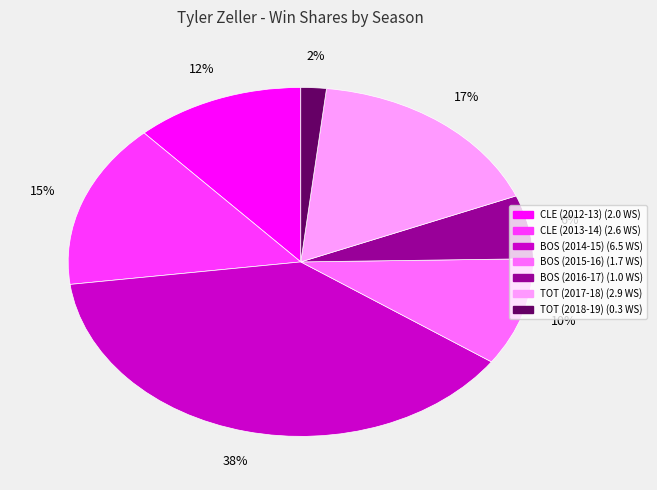

Does CLE (2012-13) account for over 50% of the chart?

No